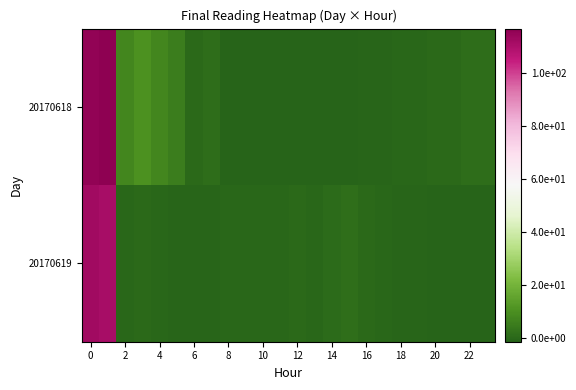

What is the smallest value displayed?

-1.2